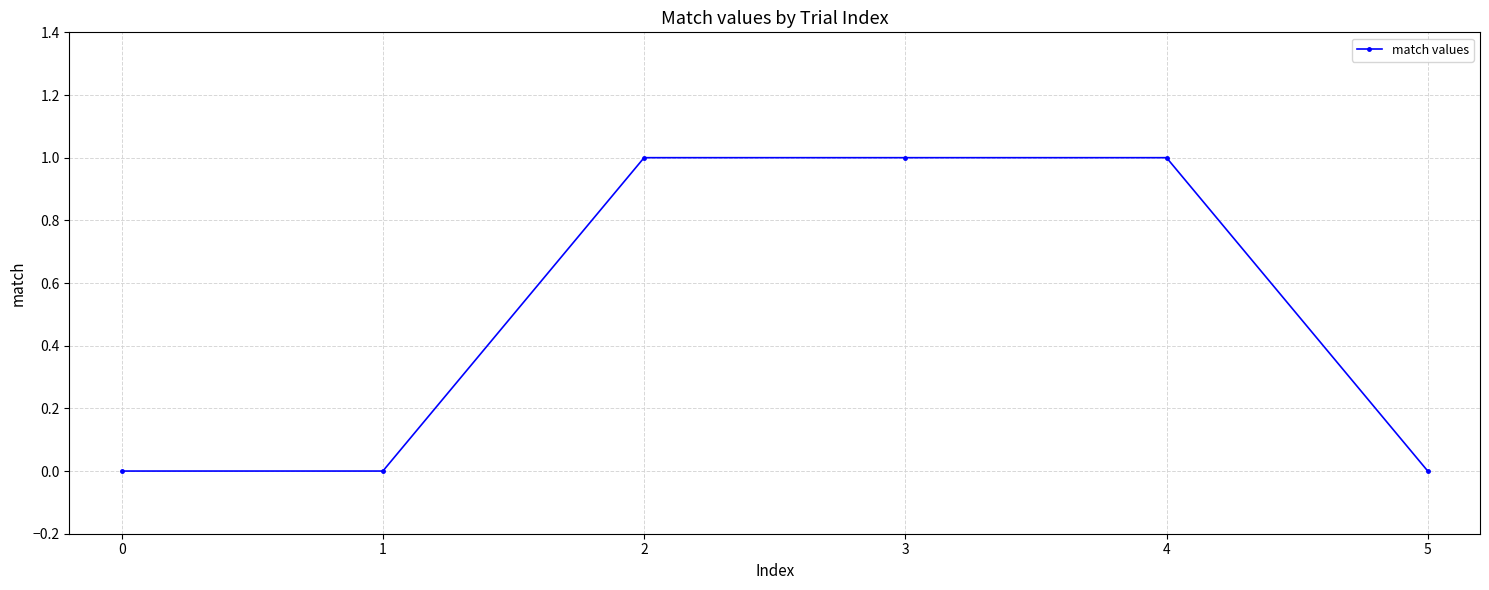

Reading left to right, extract all data points from this chart.

0	0	1	1	1	0